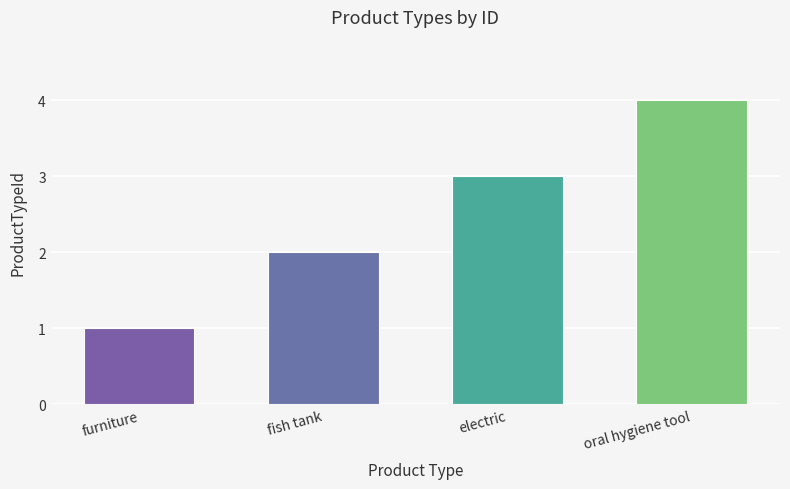

What is the label of the 2nd bar from the right?

electric